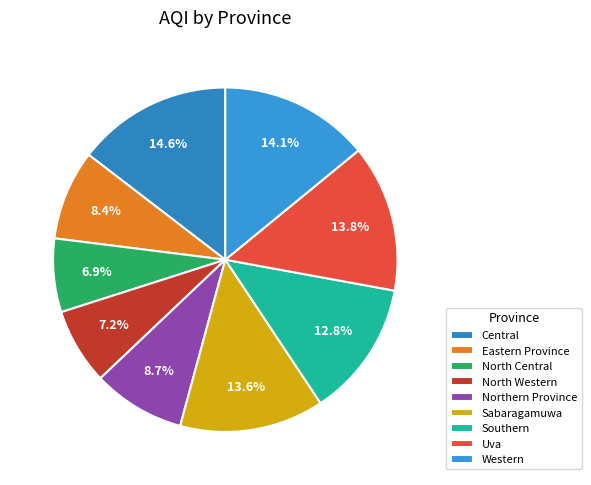

To the nearest percent, what is the average slice percentage?

11%